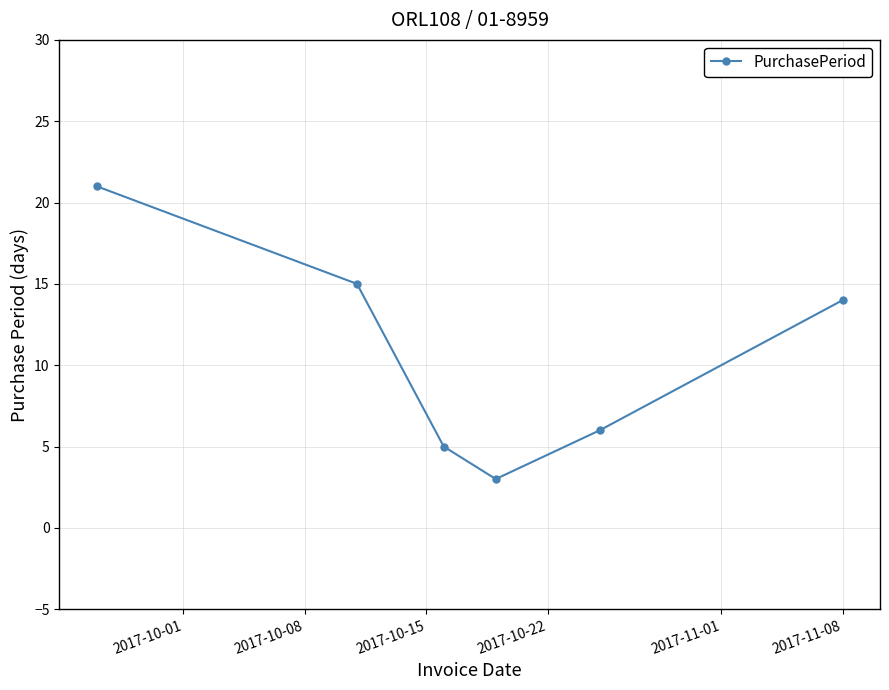

How many interior local valleys (lower than both neighbors) does the data have?

1